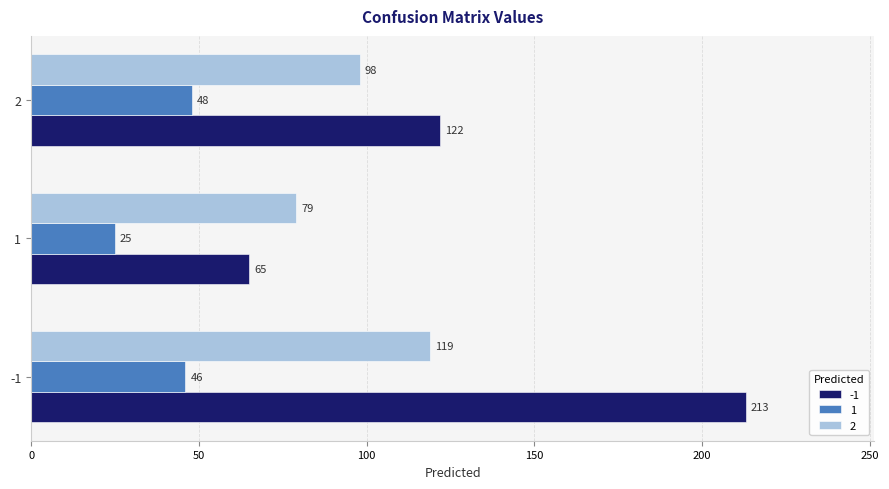

The 2 series shows 98 at 2. True or false?

True